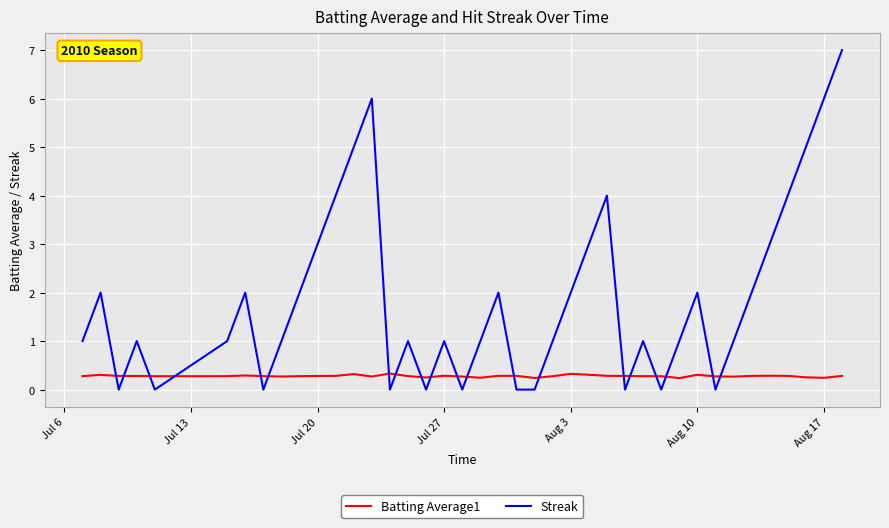

True or false: Batting Average1 and Streak cross at least once.

True